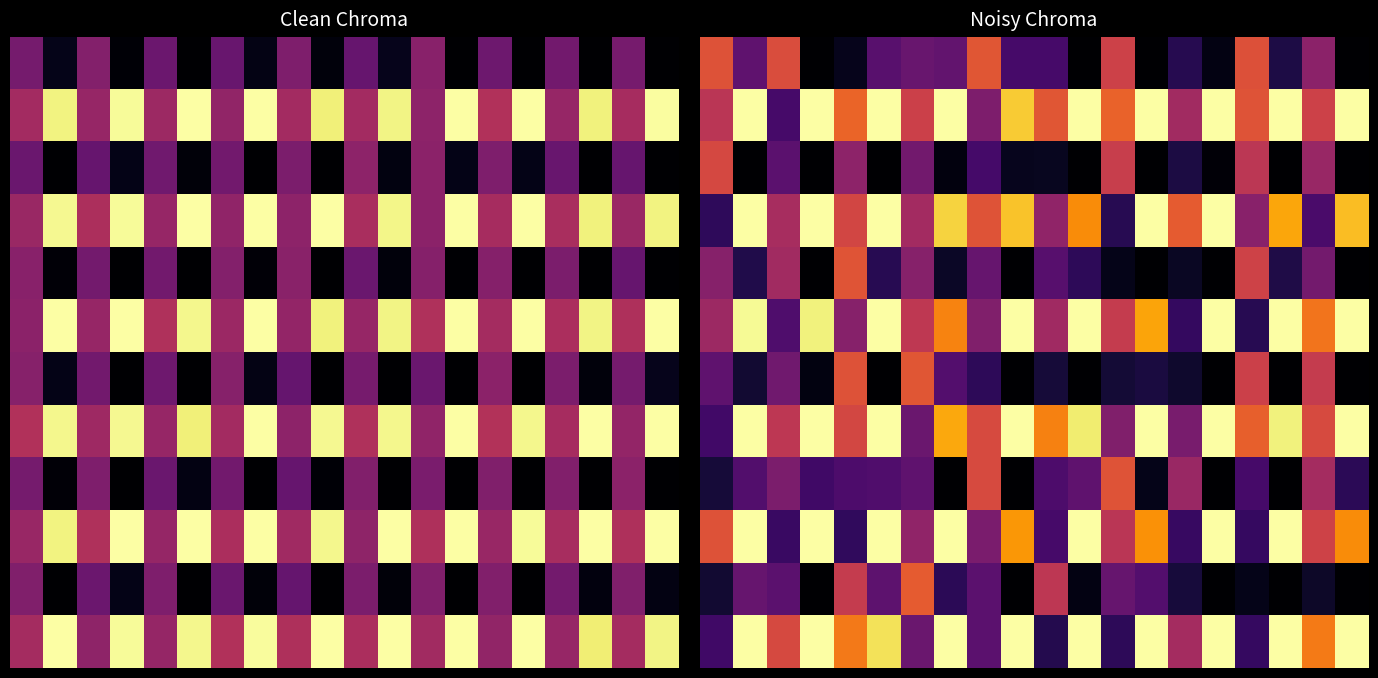

What is the sum of all 6 values?

3.8